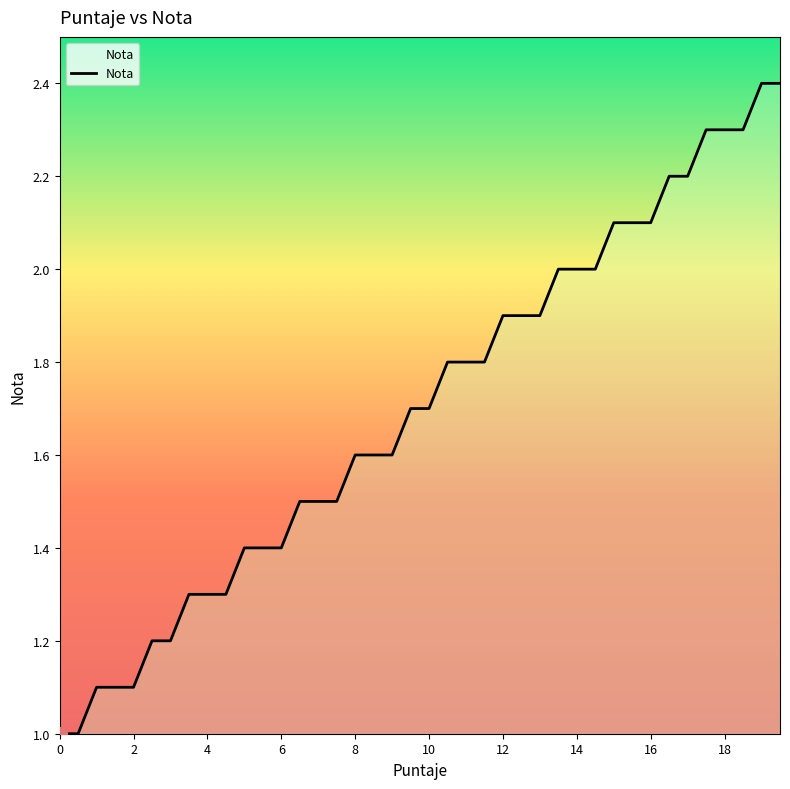

What is the smallest value displayed?

1.0